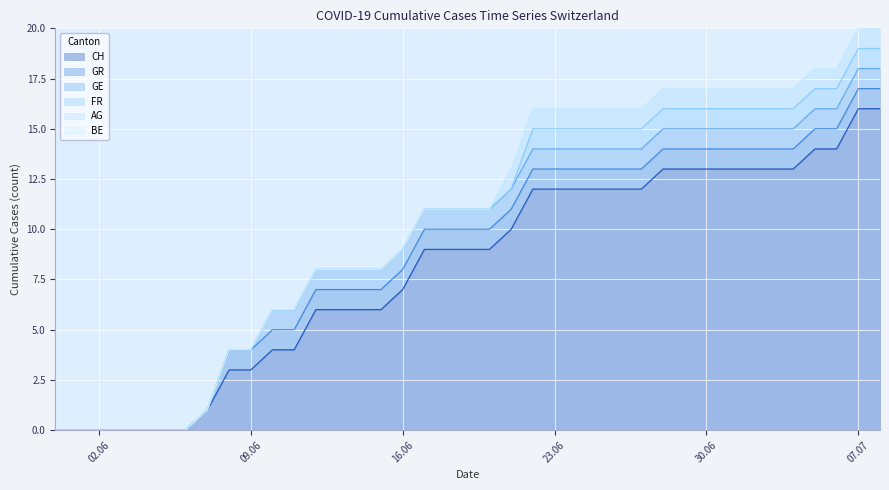

What is the difference between the maximum and minimum values in the CH series?

16